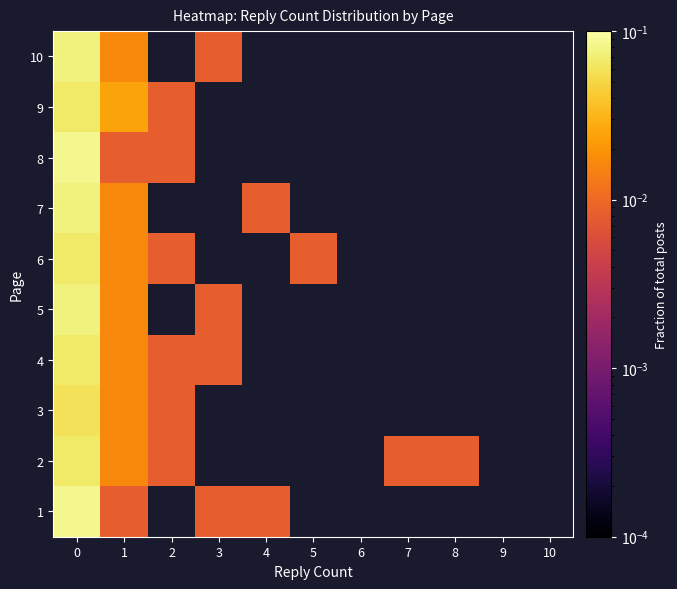

Is the value of 10 at 9 greater than the value of 2 at 5?

No